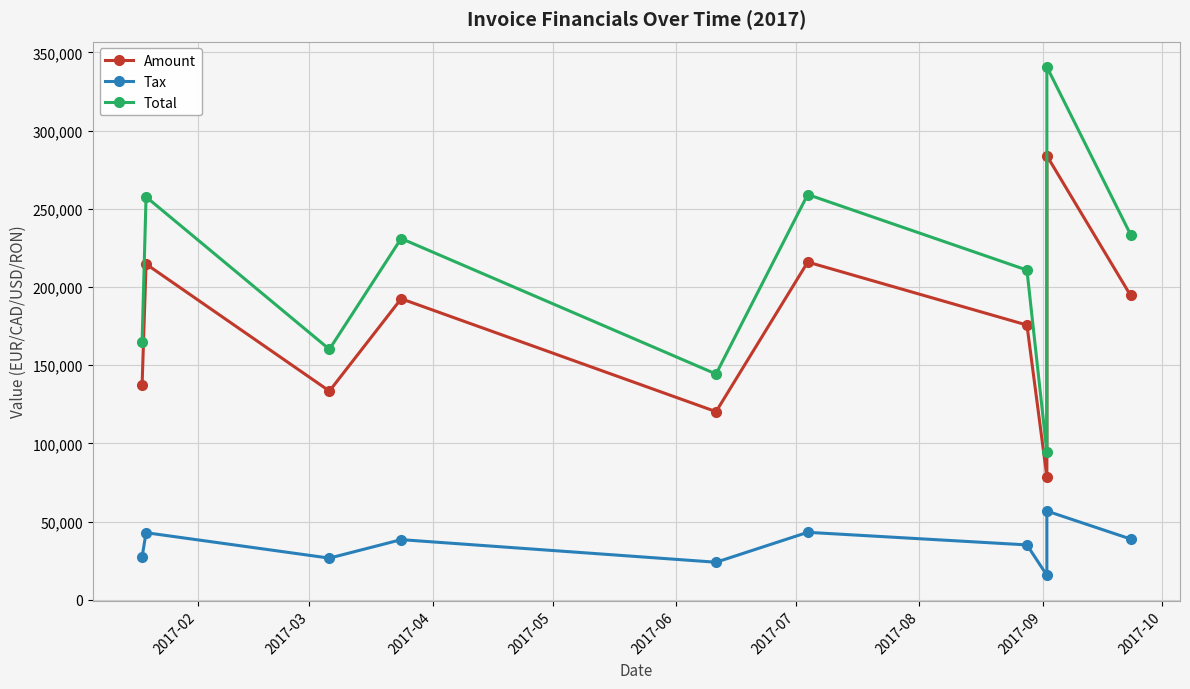

What is the lowest value of the Amount series?

78694.0